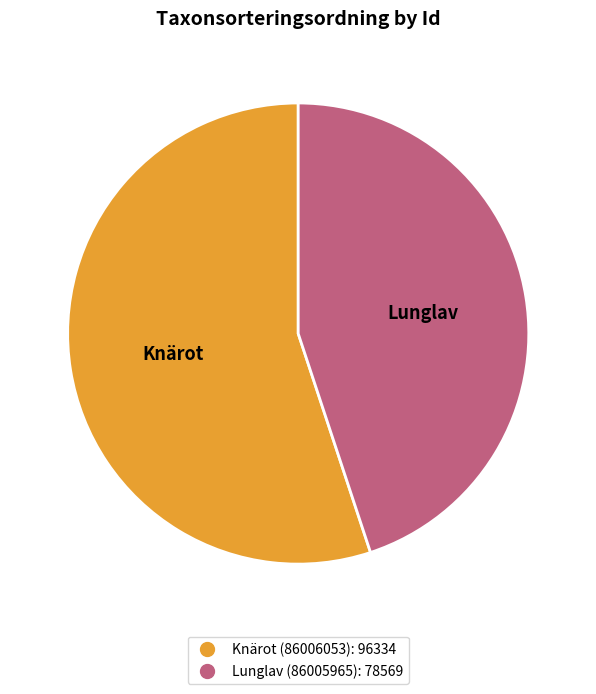

What is the smallest slice in the pie chart?

Lunglav (86005965)